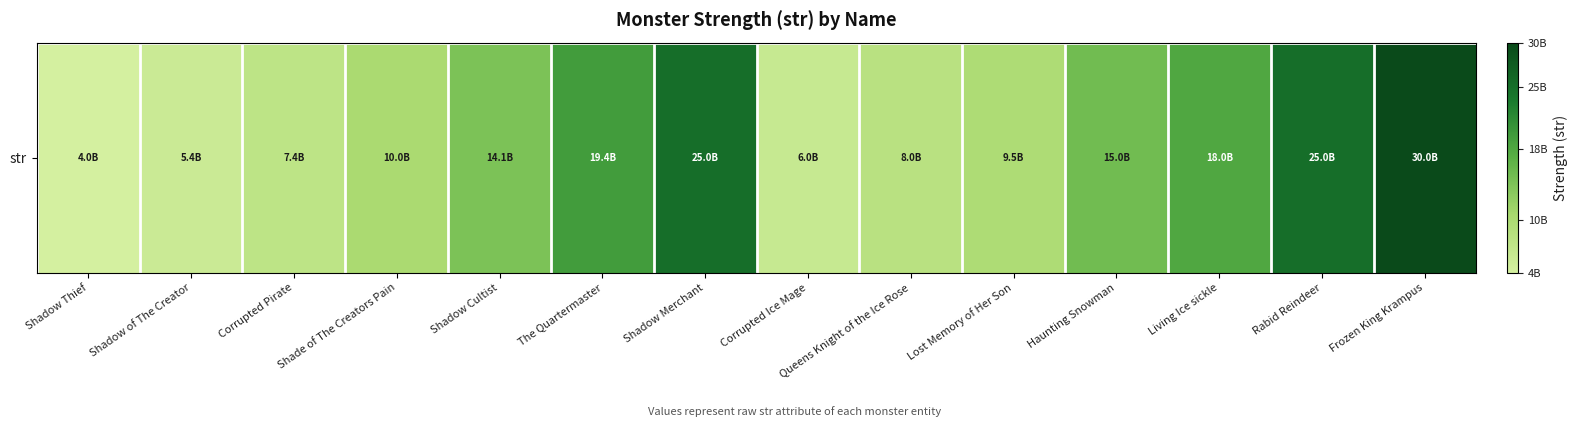

Which has a higher value, Lost Memory of Her Son or Living Ice sickle?

Living Ice sickle